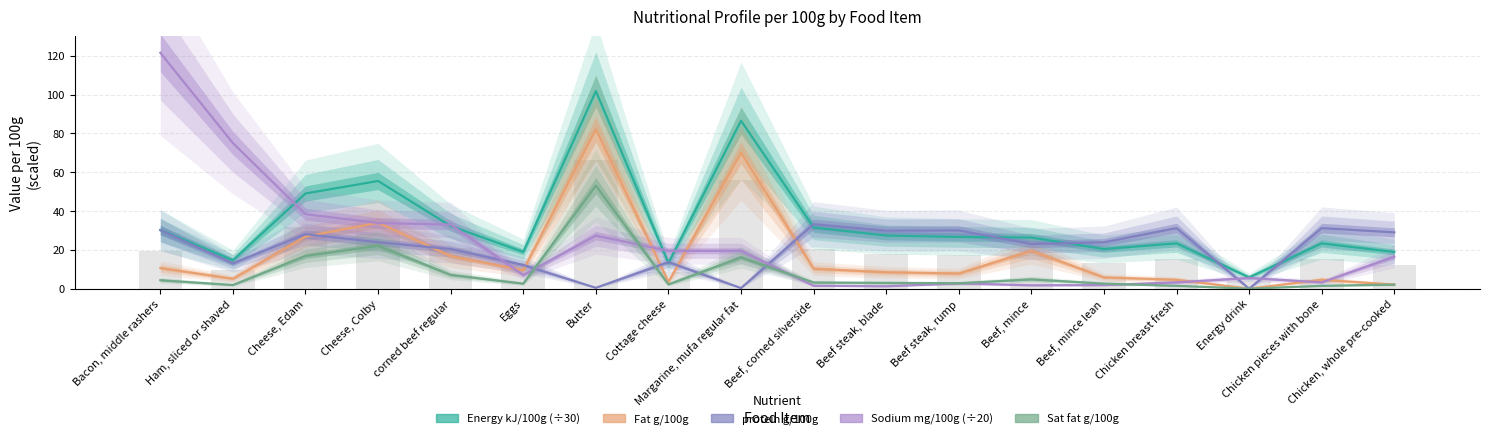

Between Chicken breast fresh and Chicken, whole pre-cooked, which series saw the biggest shift?

Sodium mg/100g (÷20)